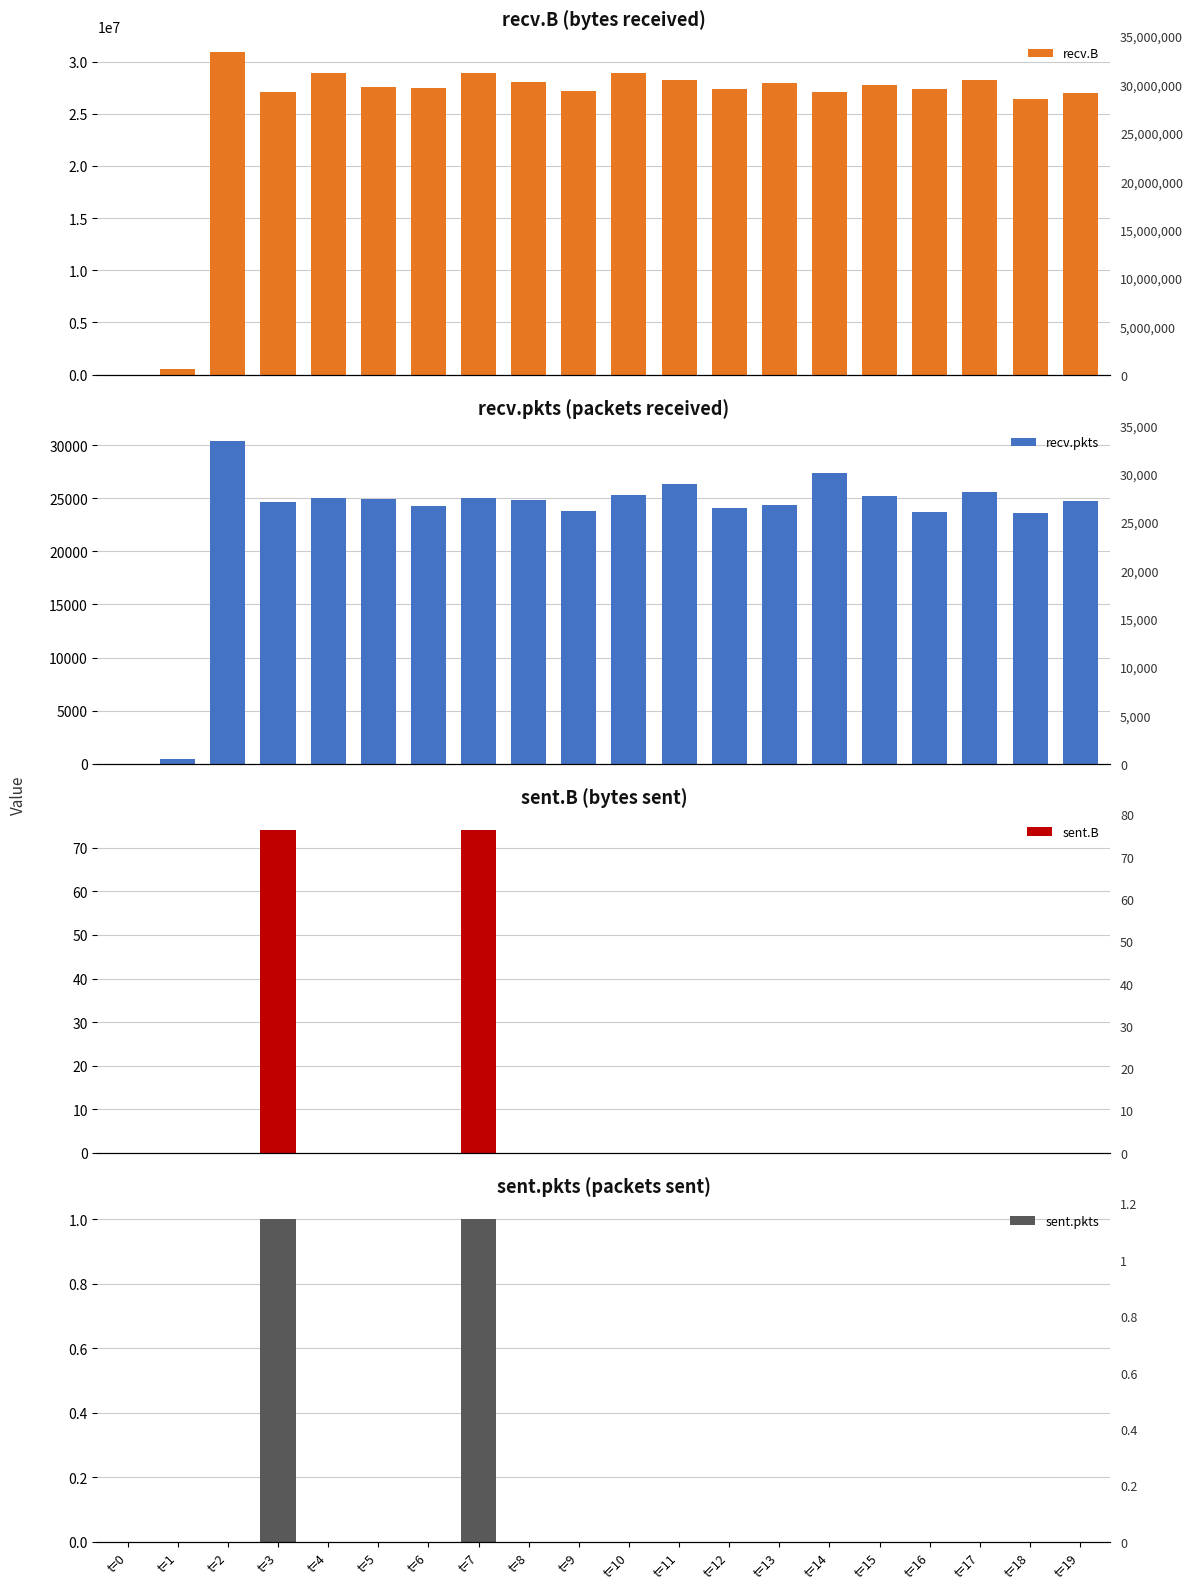

How many values in the sent.pkts series exceed 0?

2